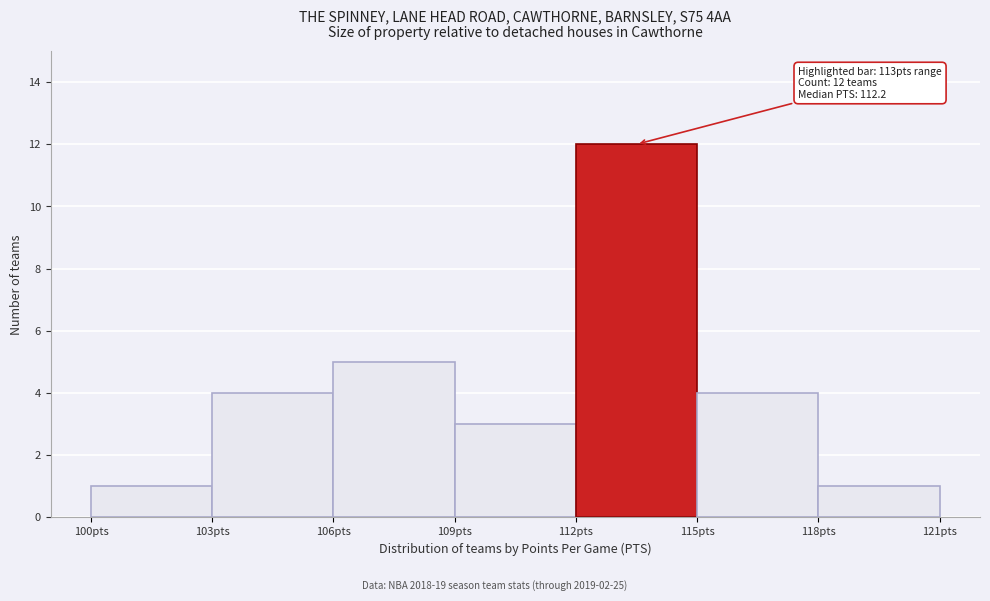

Over which range of the x-axis is the bar tallest?

112 to 115